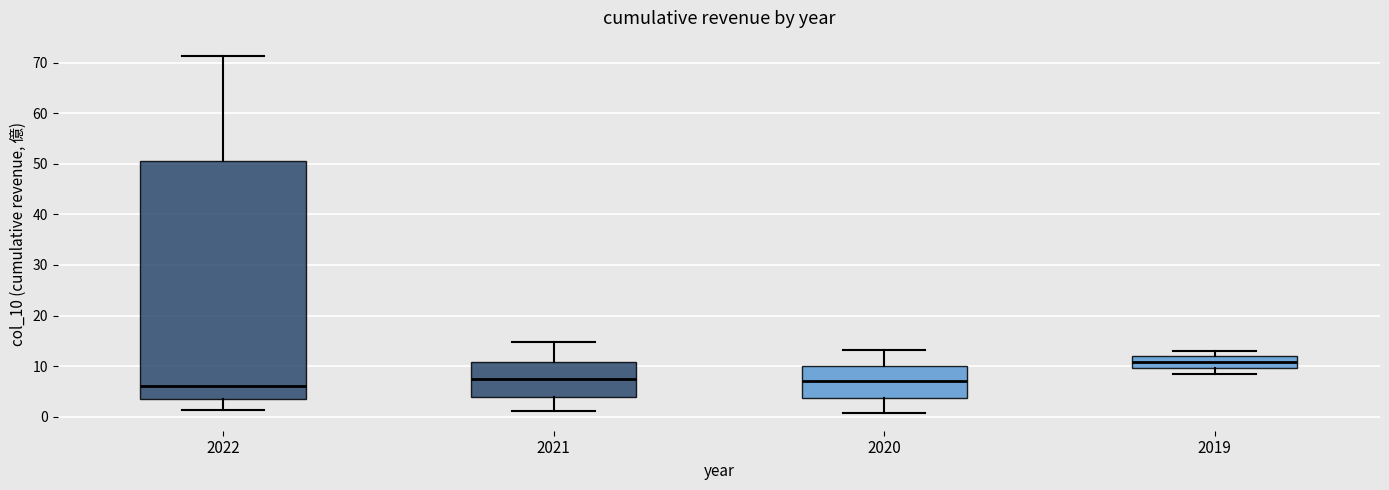

Comparing the boxes themselves (not the whiskers), which one is the tallest?

2022